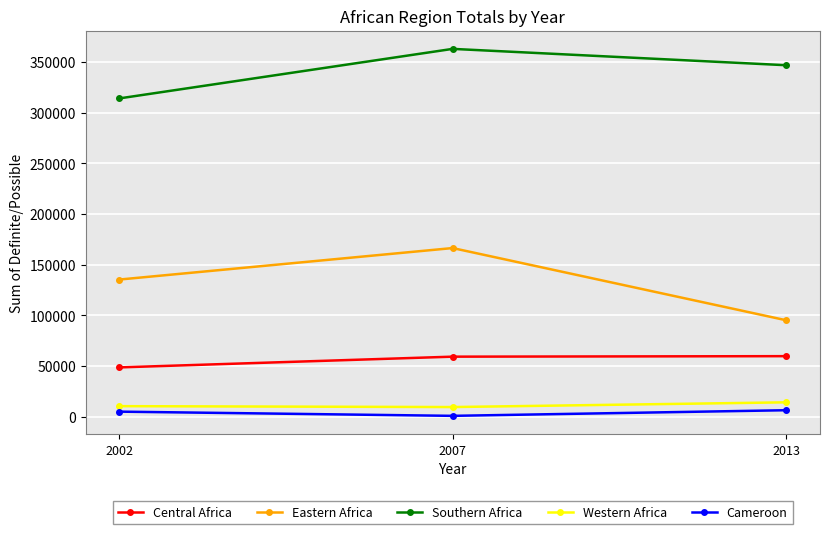

At how many categories does at least one series exceed 298215?

3